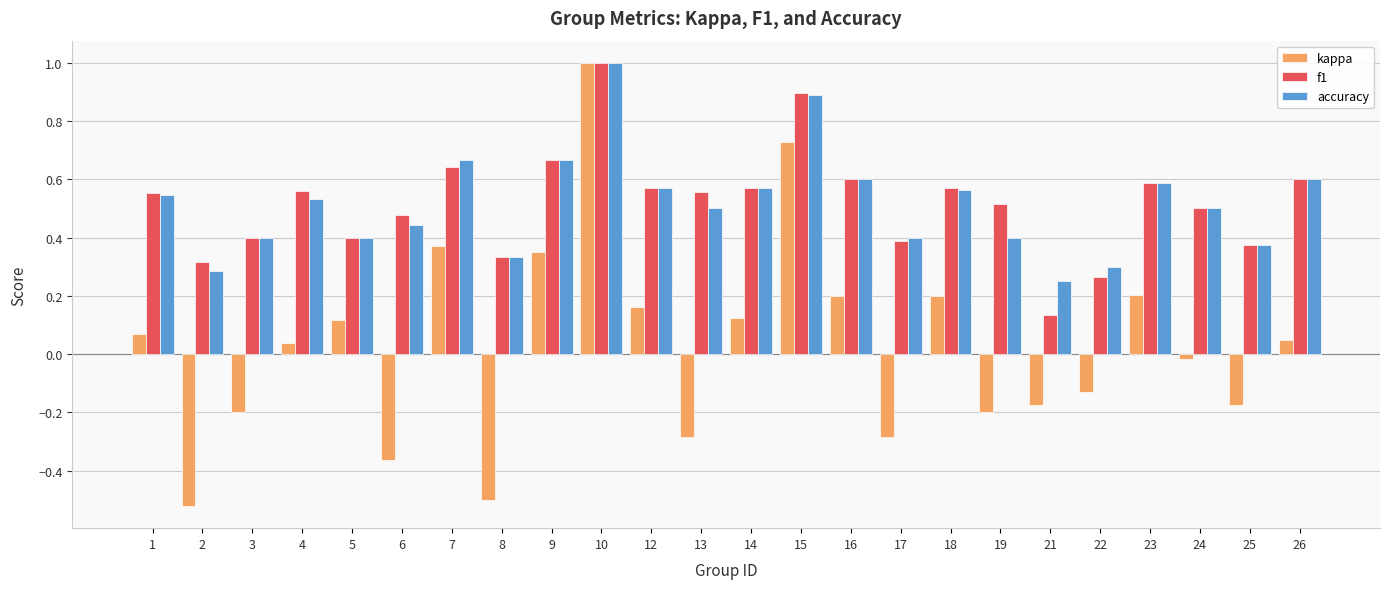

Which label corresponds to the largest value in the chart?

10